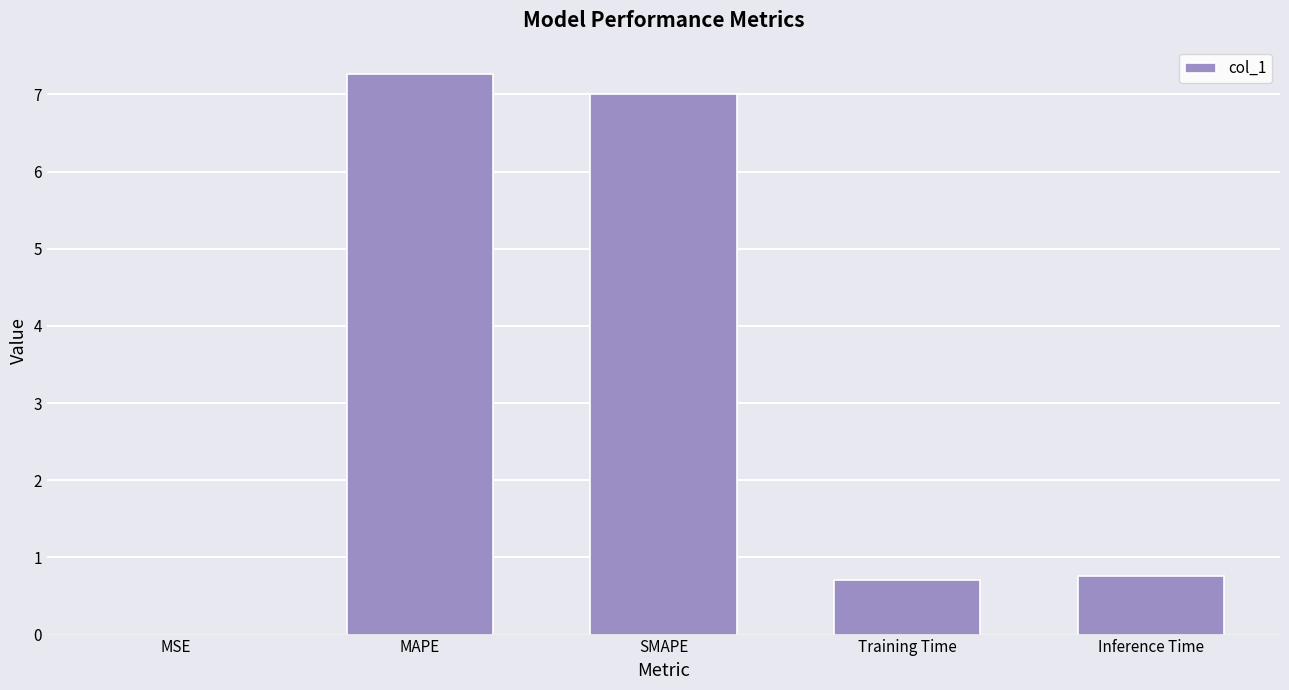

What is the sum of the values at SMAPE and MAPE?

14.3